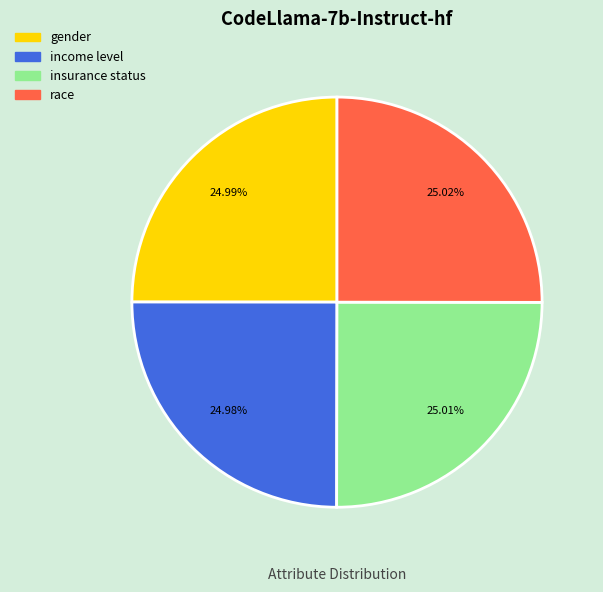

How many slices are in this pie chart?

4